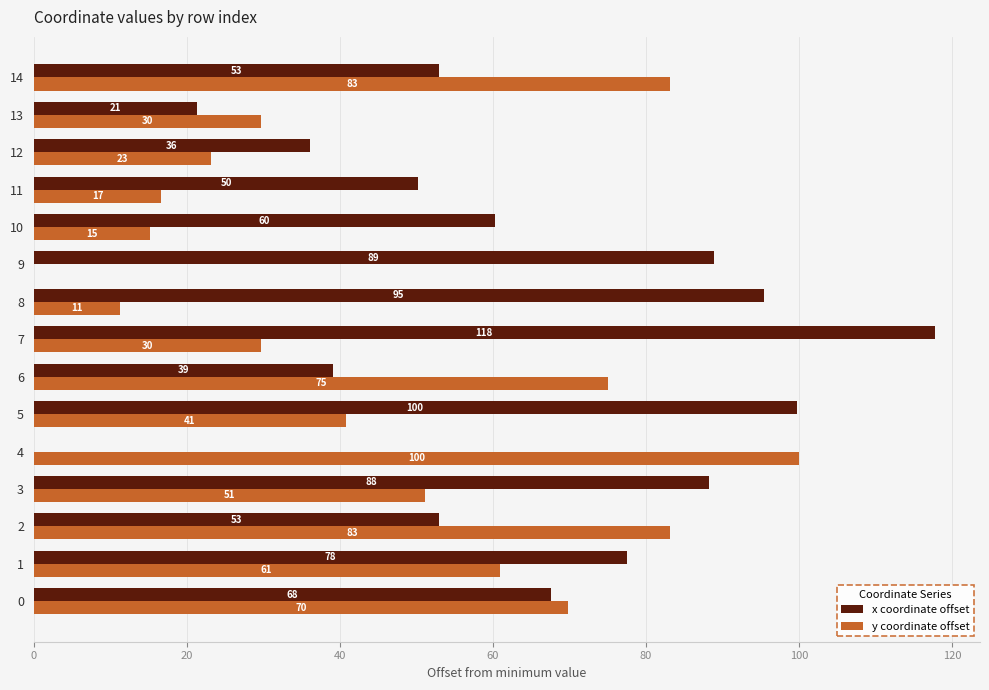

What is the average value of the y coordinate offset series?

46.0